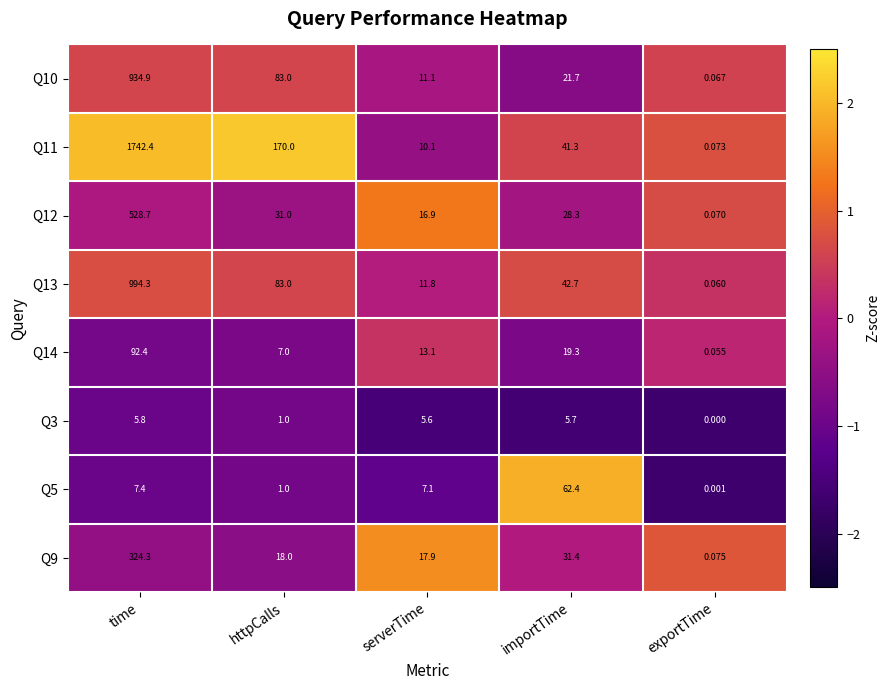

Count the number of data series in this chart.

8